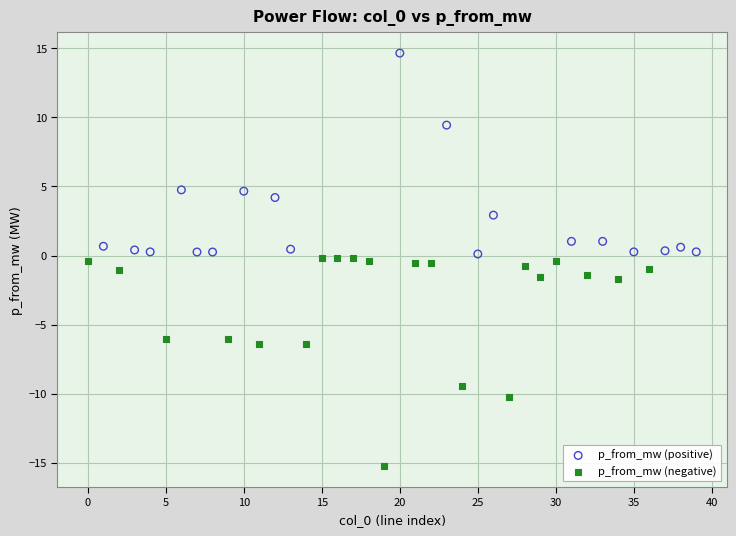

Which series contains the highest Y value?

p_from_mw (positive)